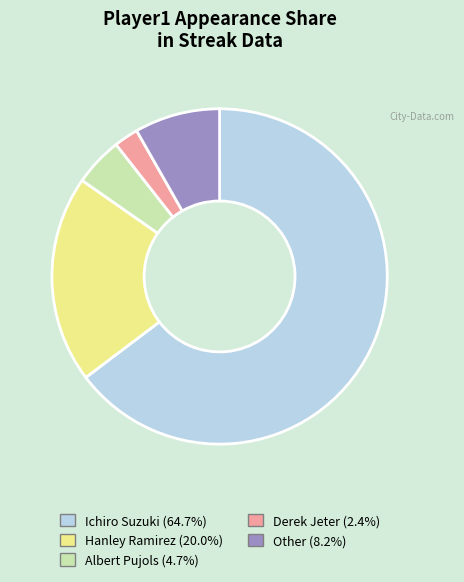

Is there any slice that represents more than half of the pie?

Yes